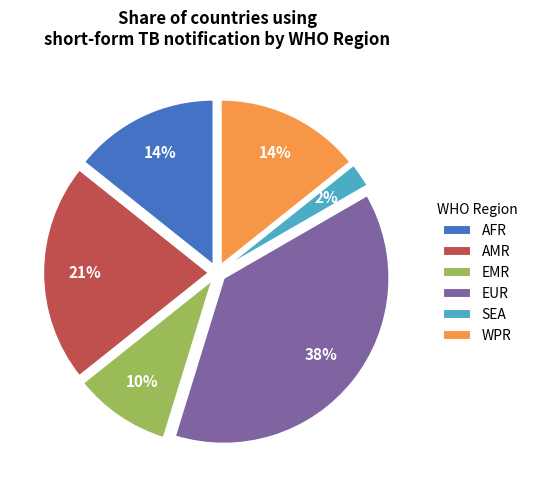

To the nearest percent, what is the difference between the WPR and AMR slice percentages?

7%